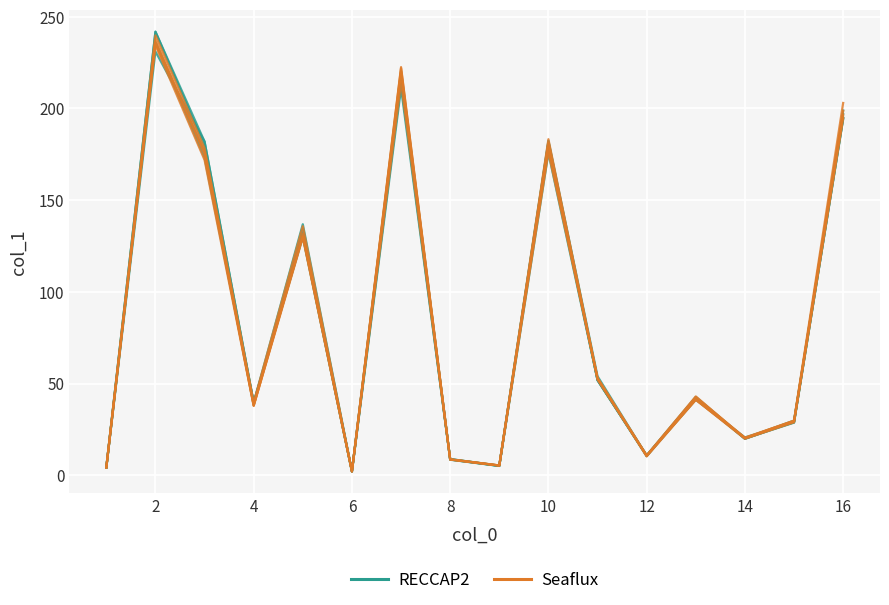

The value of RECCAP2 at 4 is 16.8. True or false?

False